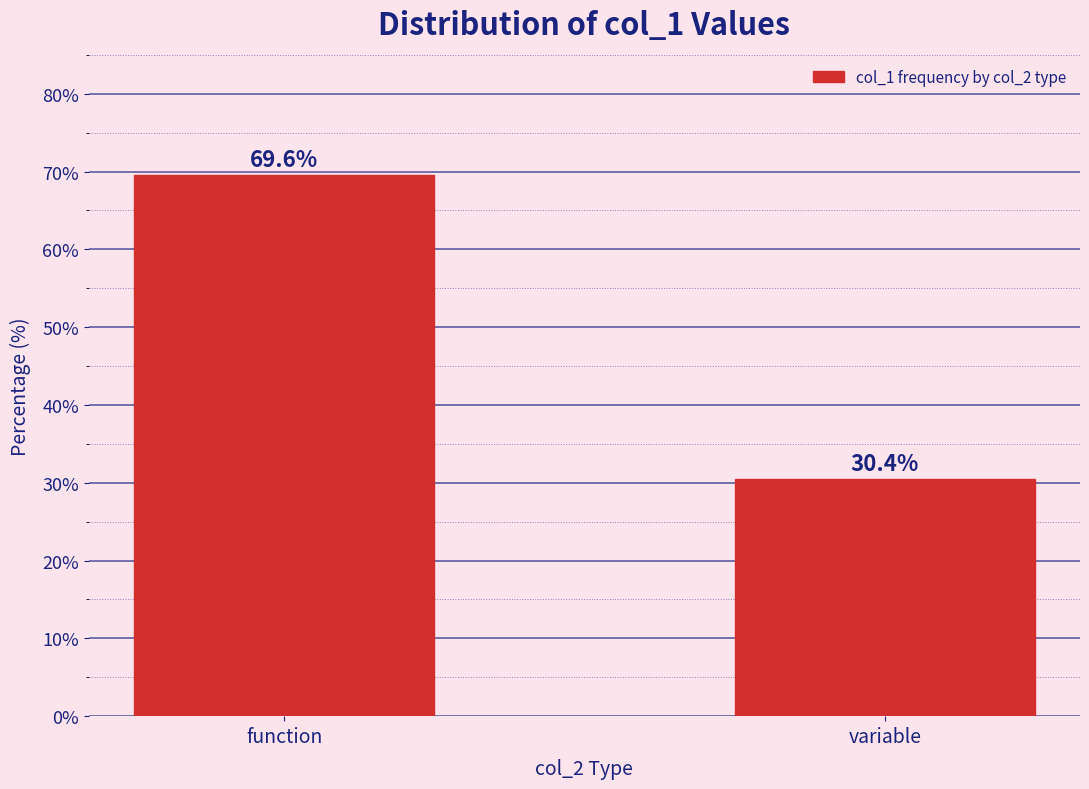

Reading left to right, what are all the values shown in this chart?

69.6	30.4